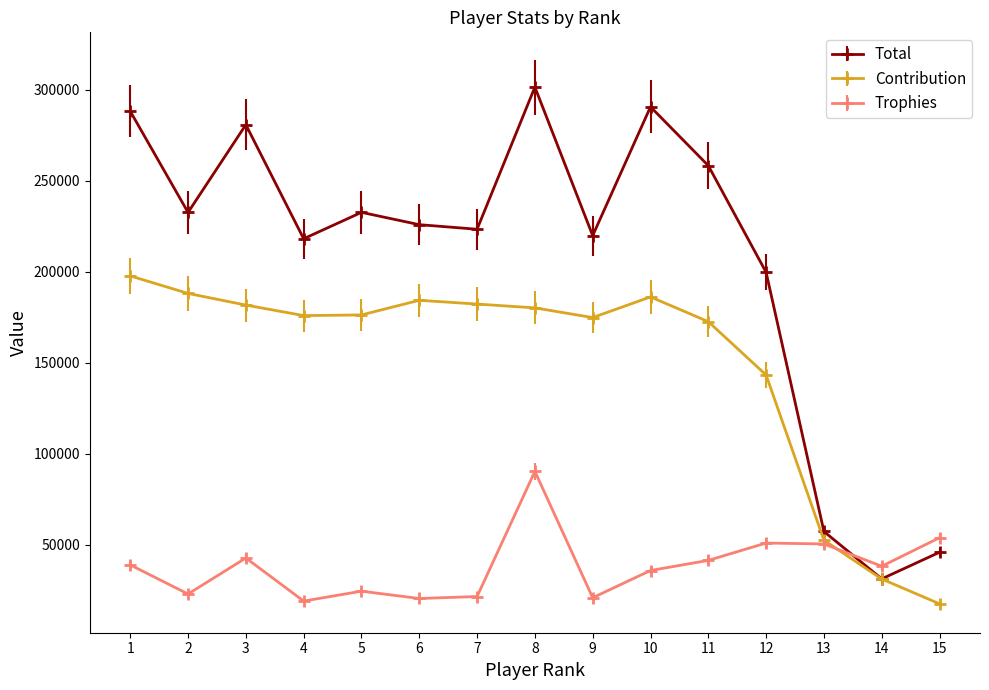

At which label does Total reach its peak?

8